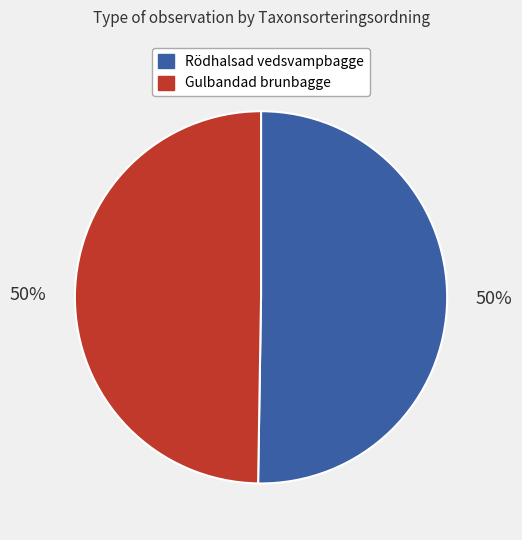

Count the number of slices in the pie.

2